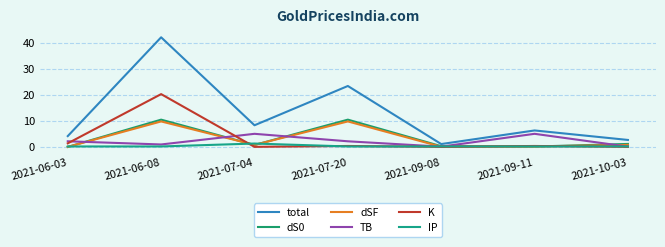

At which category is the sum across all series the highest?

2021-06-08